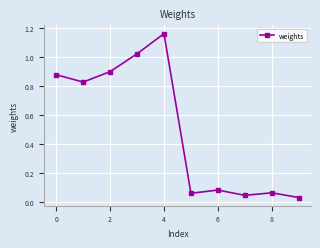

What is the average value?

0.5